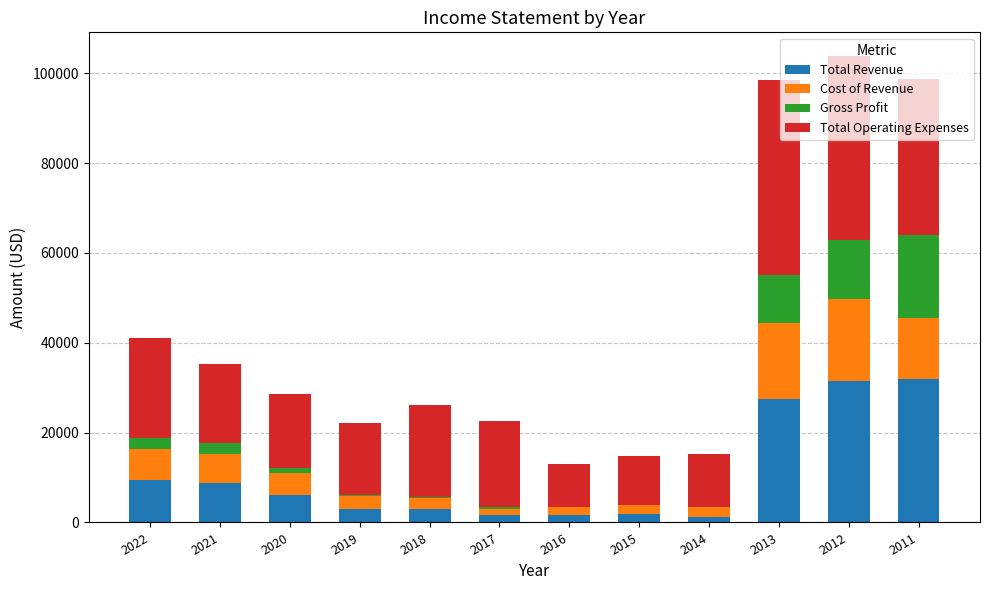

How many data points does each series have?

12